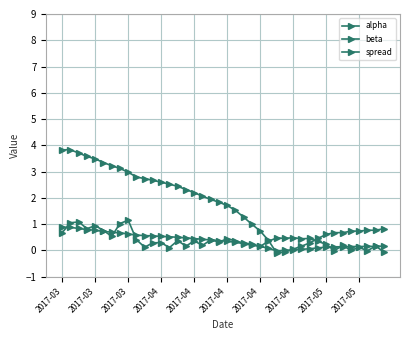

How many data points does each series have?

40